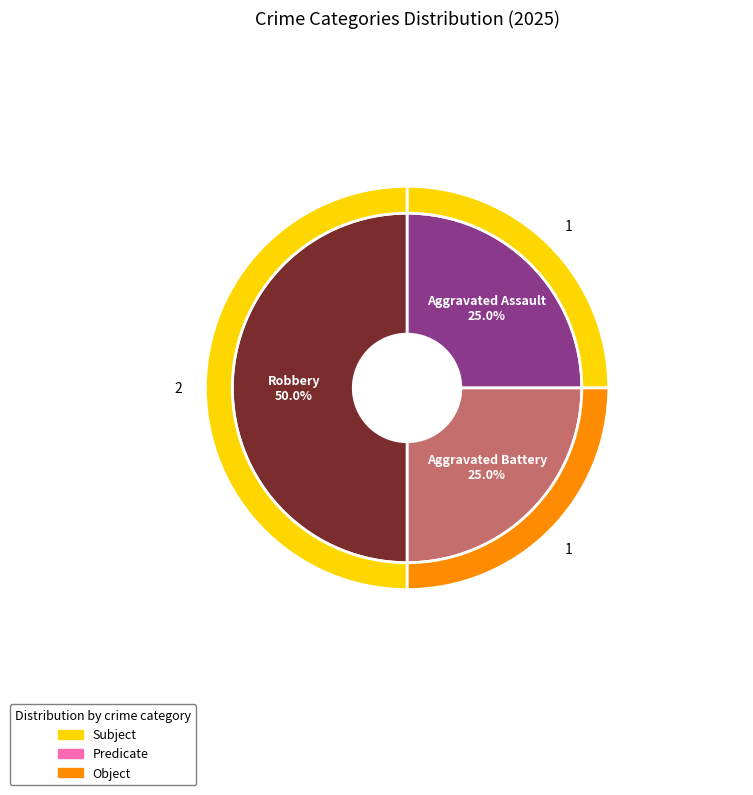

To the nearest percent, what is the combined percentage of Aggravated Assault and Aggravated Battery?

50%